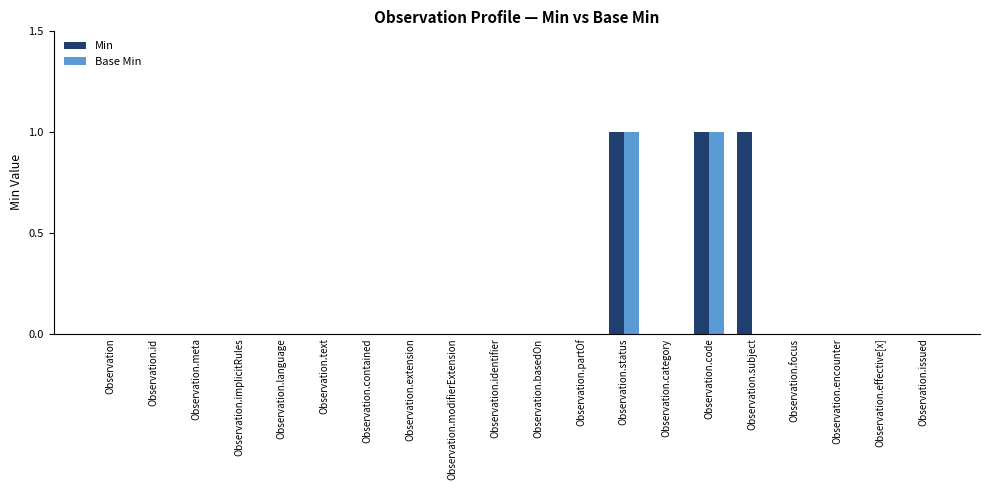

Reading left to right, transcribe all the data shown in this chart.

Min: Observation=0	Observation.id=0	Observation.meta=0	Observation.implicitRules=0	Observation.language=0	Observation.text=0	Observation.contained=0	Observation.extension=0	Observation.modifierExtension=0	Observation.identifier=0	Observation.basedOn=0	Observation.partOf=0	Observation.status=1	Observation.category=0	Observation.code=1	Observation.subject=1	Observation.focus=0	Observation.encounter=0	Observation.effective[x]=0	Observation.issued=0
Base Min: Observation=0	Observation.id=0	Observation.meta=0	Observation.implicitRules=0	Observation.language=0	Observation.text=0	Observation.contained=0	Observation.extension=0	Observation.modifierExtension=0	Observation.identifier=0	Observation.basedOn=0	Observation.partOf=0	Observation.status=1	Observation.category=0	Observation.code=1	Observation.subject=0	Observation.focus=0	Observation.encounter=0	Observation.effective[x]=0	Observation.issued=0